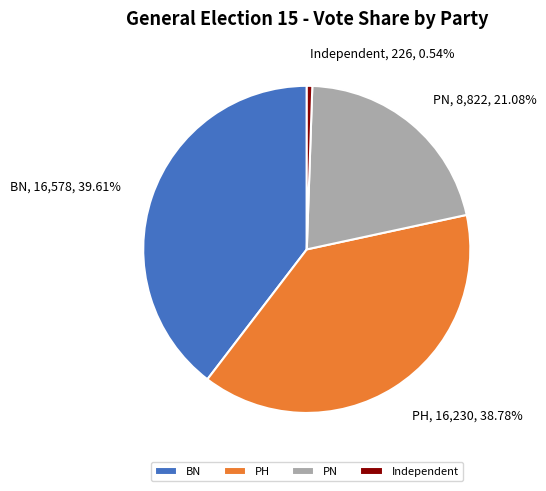

The BN slice represents 40% of the pie. True or false?

True